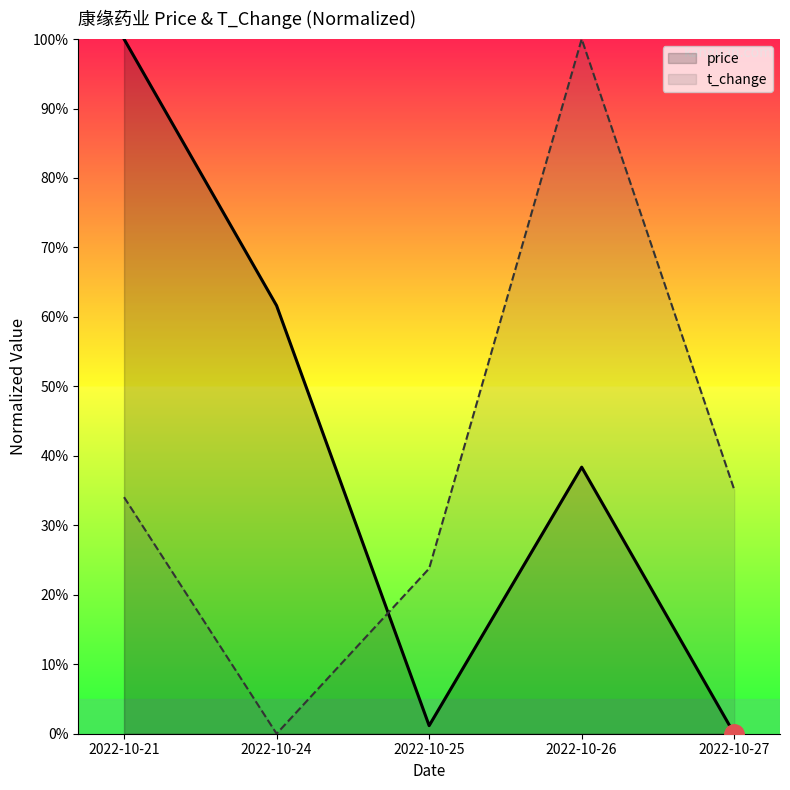

What is the average value of the t_change series?

38.6